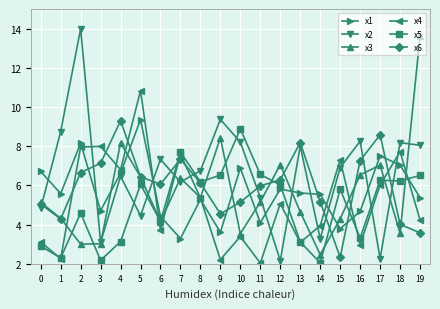

How many times do x5 and x2 cross each other?

8